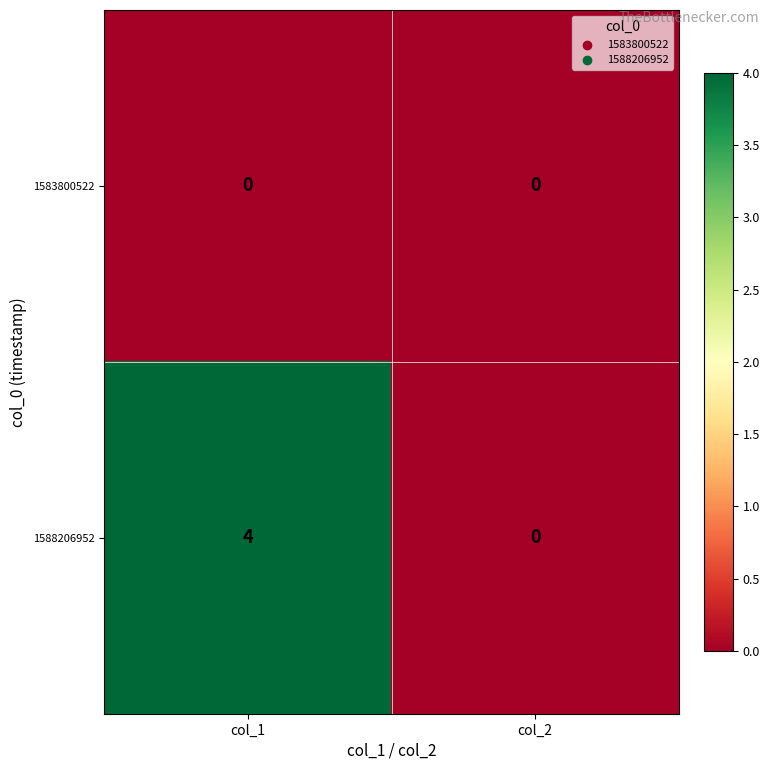

Reading left to right, list all the values displayed in this chart.

1583800522: col_1=0	col_2=0
1588206952: col_1=4	col_2=0